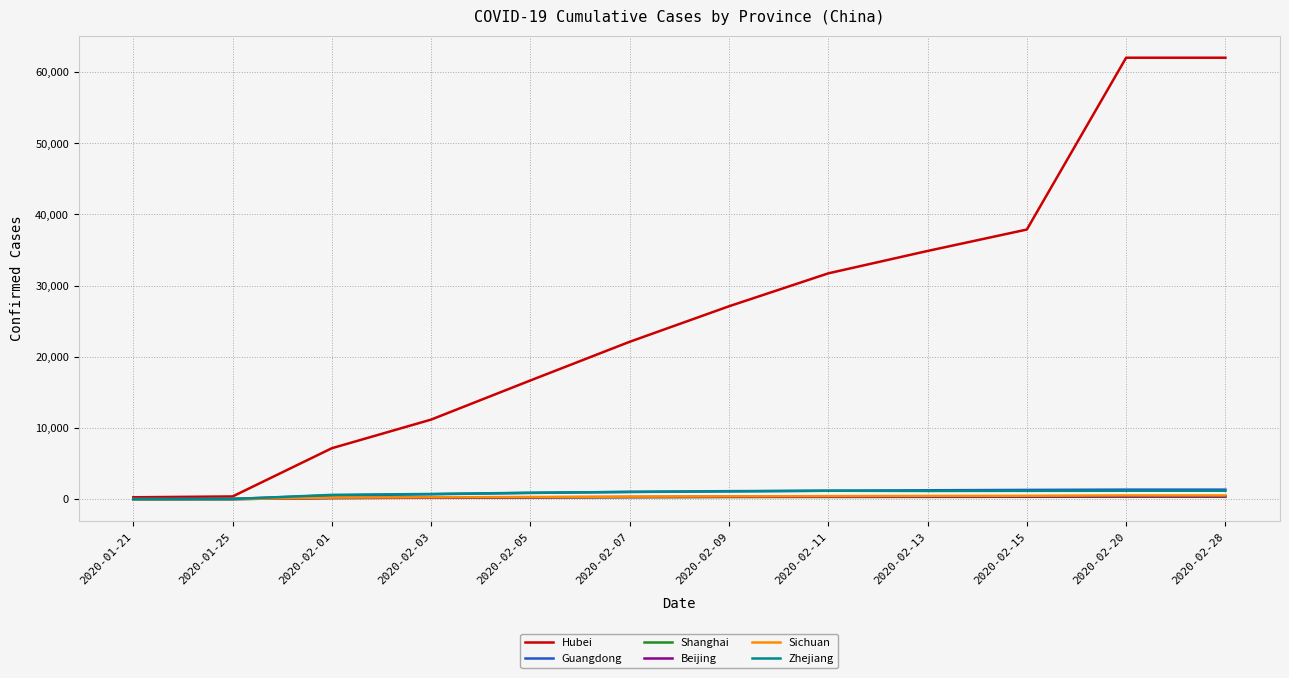

What is the difference between the highest and lowest values at 2020-02-09?

26808